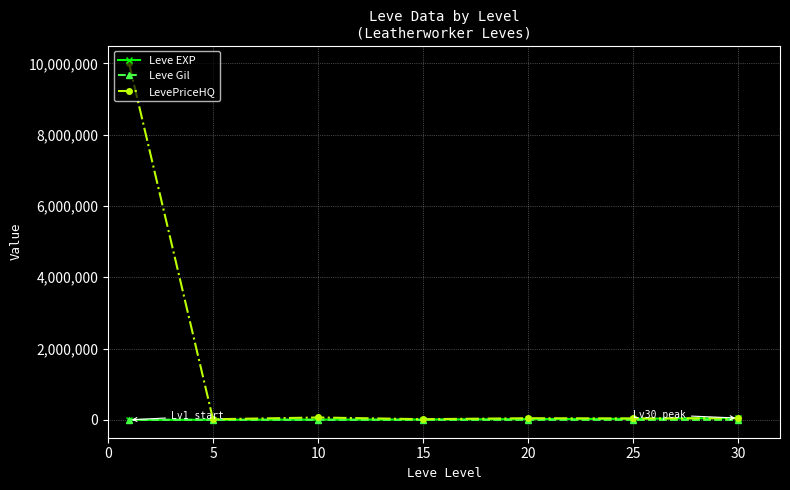

Which series has the largest total across all categories?

LevePriceHQ